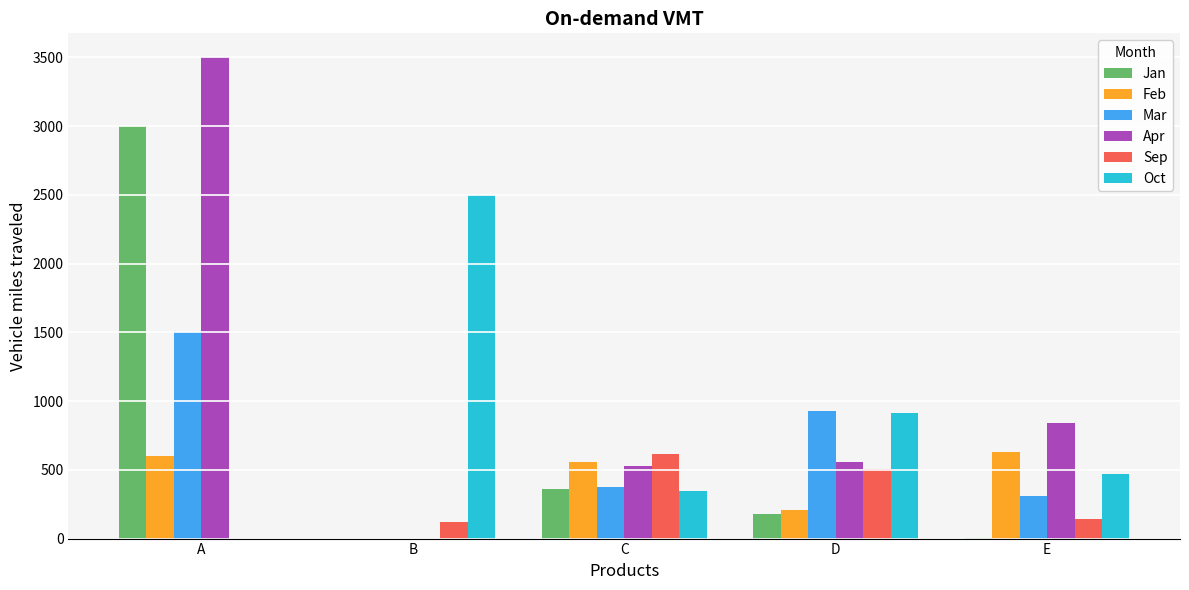

The value of Apr at D is 390. True or false?

False